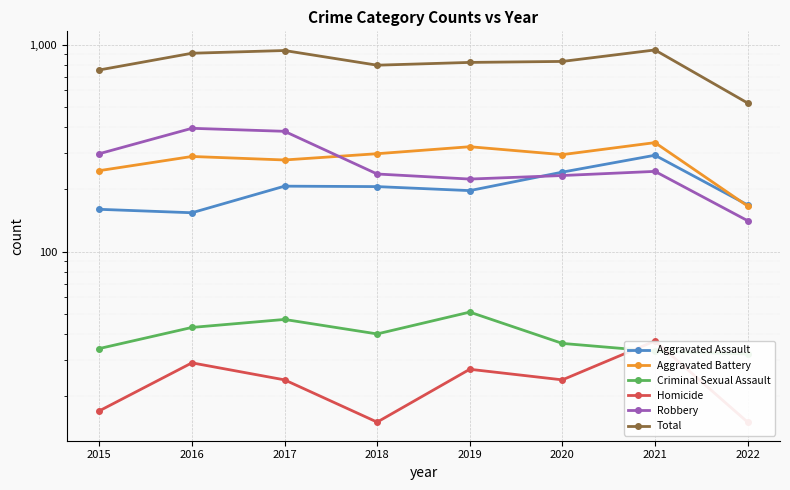

What is the value of the Total point at the 3rd from the left?

936